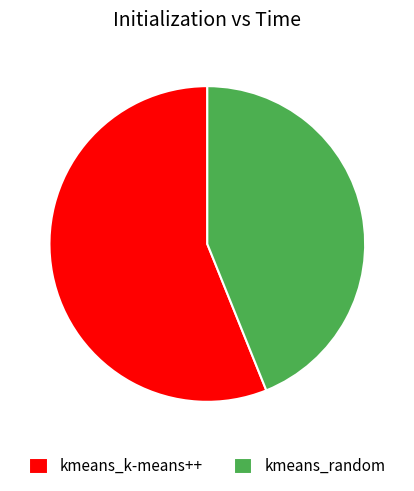

Rank the categories by value from highest to lowest.

kmeans_k-means++, kmeans_random